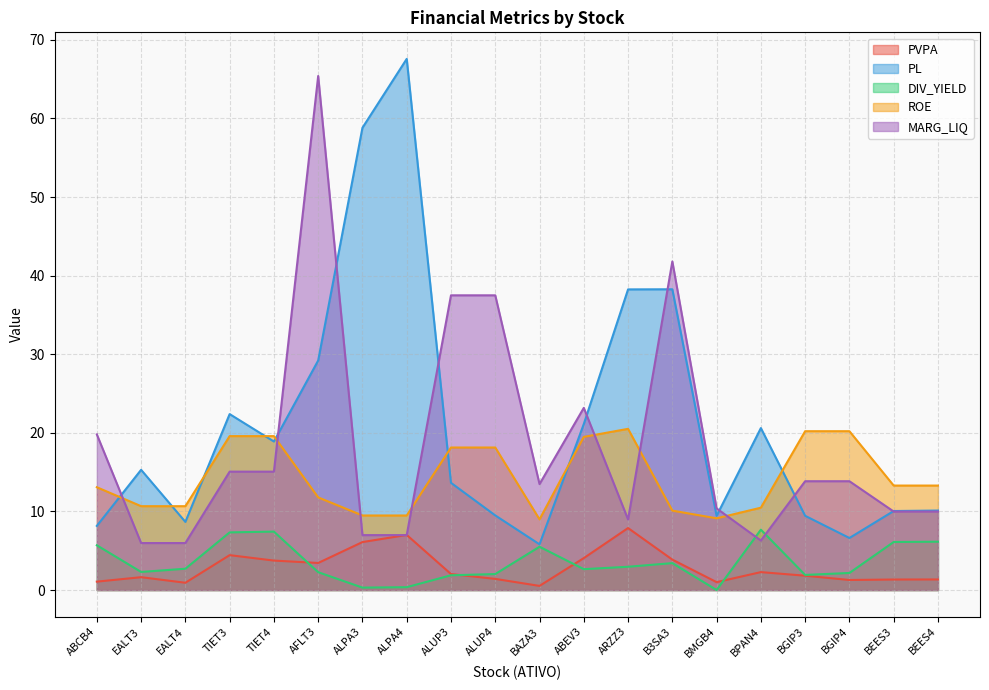

How many values in the DIV_YIELD series exceed 2?

15